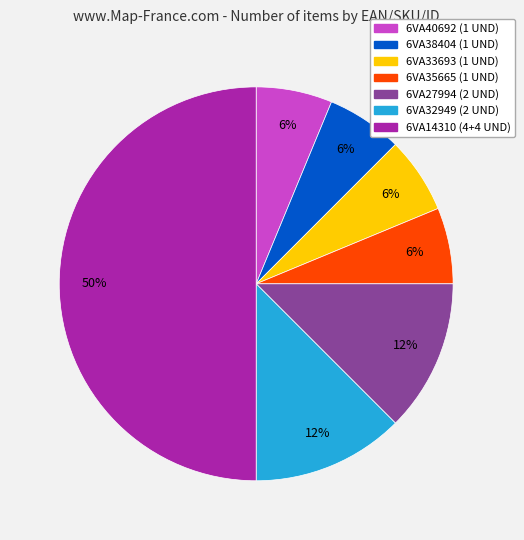

Which category has the biggest portion of the pie?

6VA14310